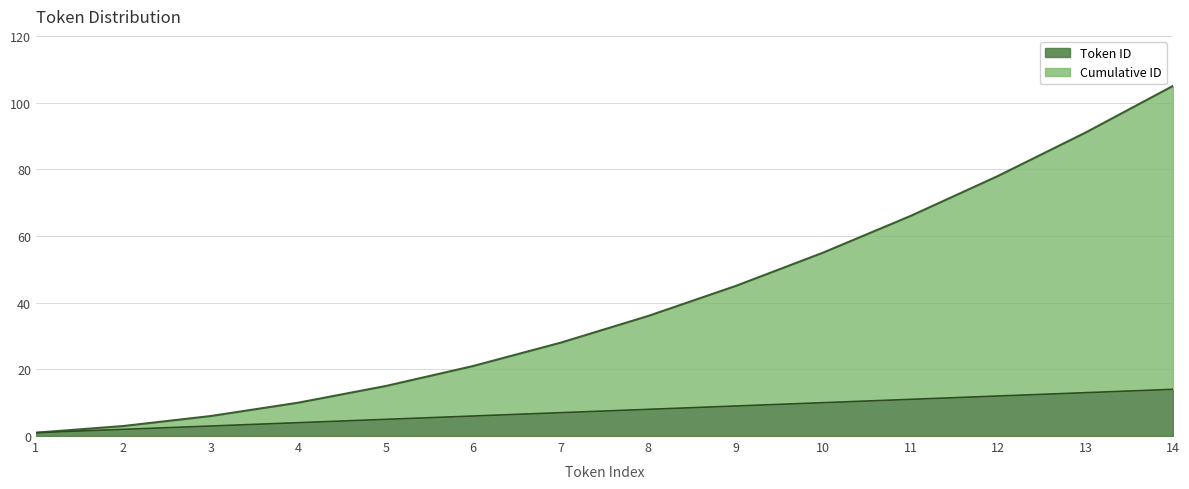

What is the average value of the Token ID series?

8